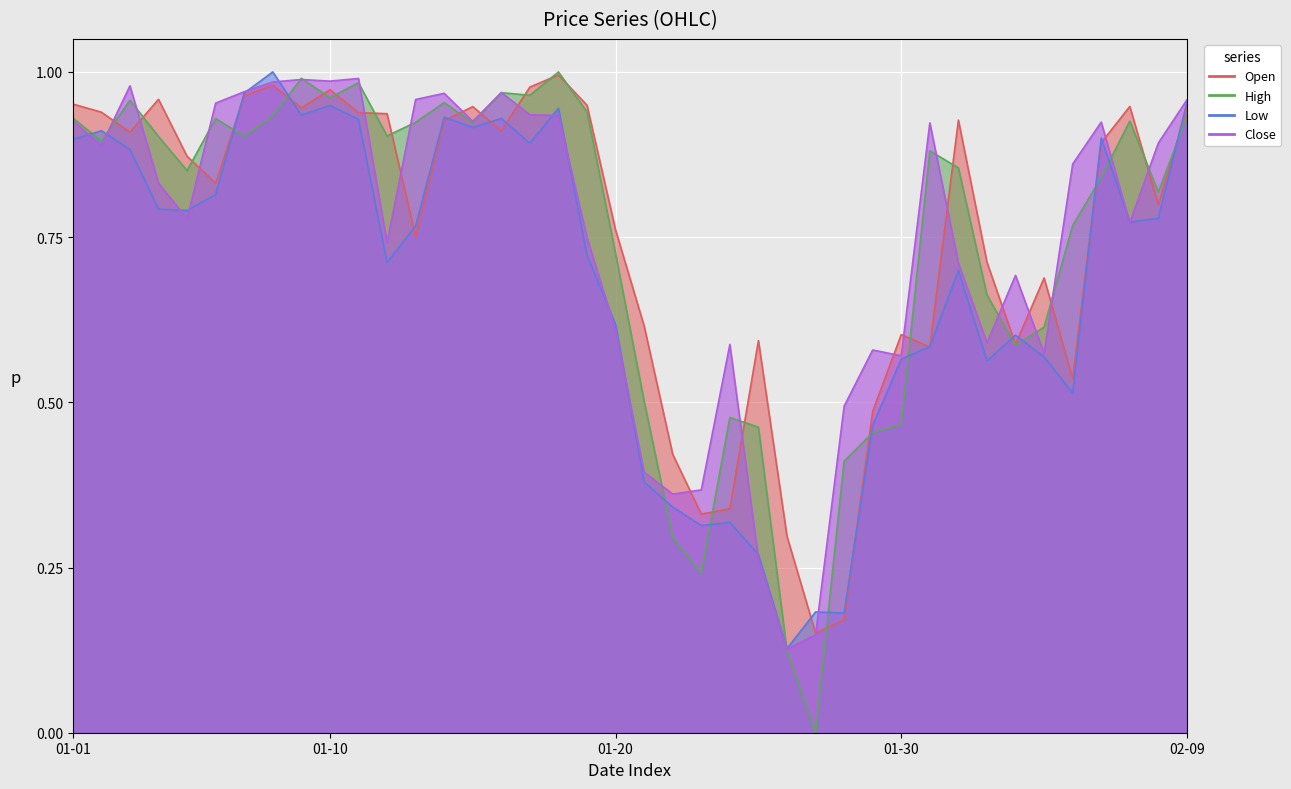

Which series ends up on top after the final intersection of Close and High?

Close